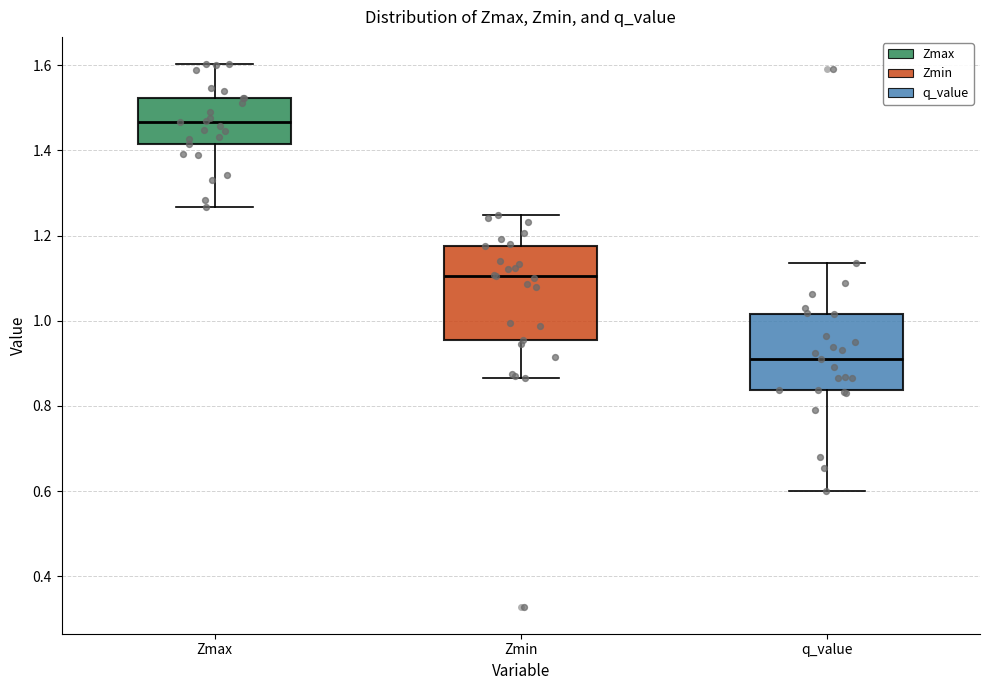

Reading left to right, read every box against the y-axis: the position of its median line, the range the box covers, and the ends of its whiskers. The values are not printed on the chart, so give them approximately, as read against the axis.

Zmax: median 1.46, box 1.42 to 1.52, whiskers 1.26 to 1.60
Zmin: median 1.10, box 0.96 to 1.18, whiskers 0.86 to 1.24
q_value: median 0.92, box 0.84 to 1.02, whiskers 0.60 to 1.14